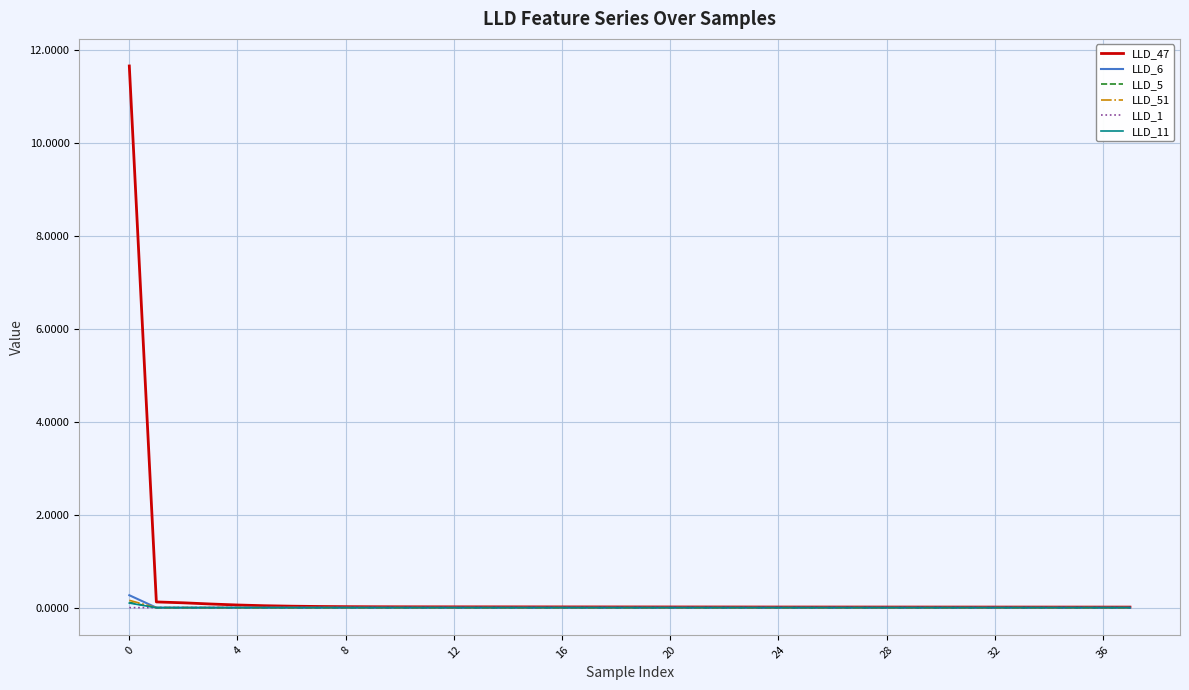

What is the greatest value displayed?

11.6